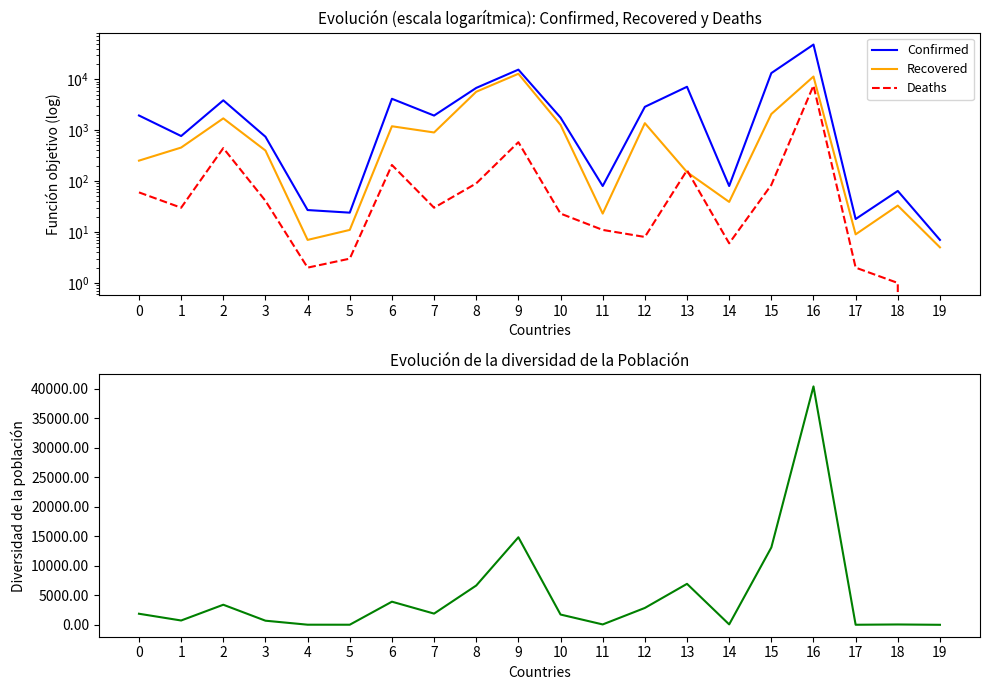

Which series has the largest range (max minus min)?

Confirmed